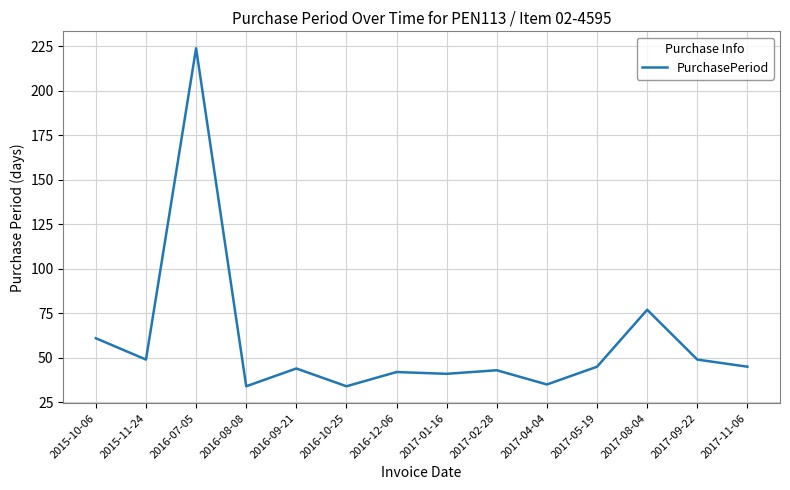

Which has a higher value, 2017-08-04 or 2017-11-06?

2017-08-04